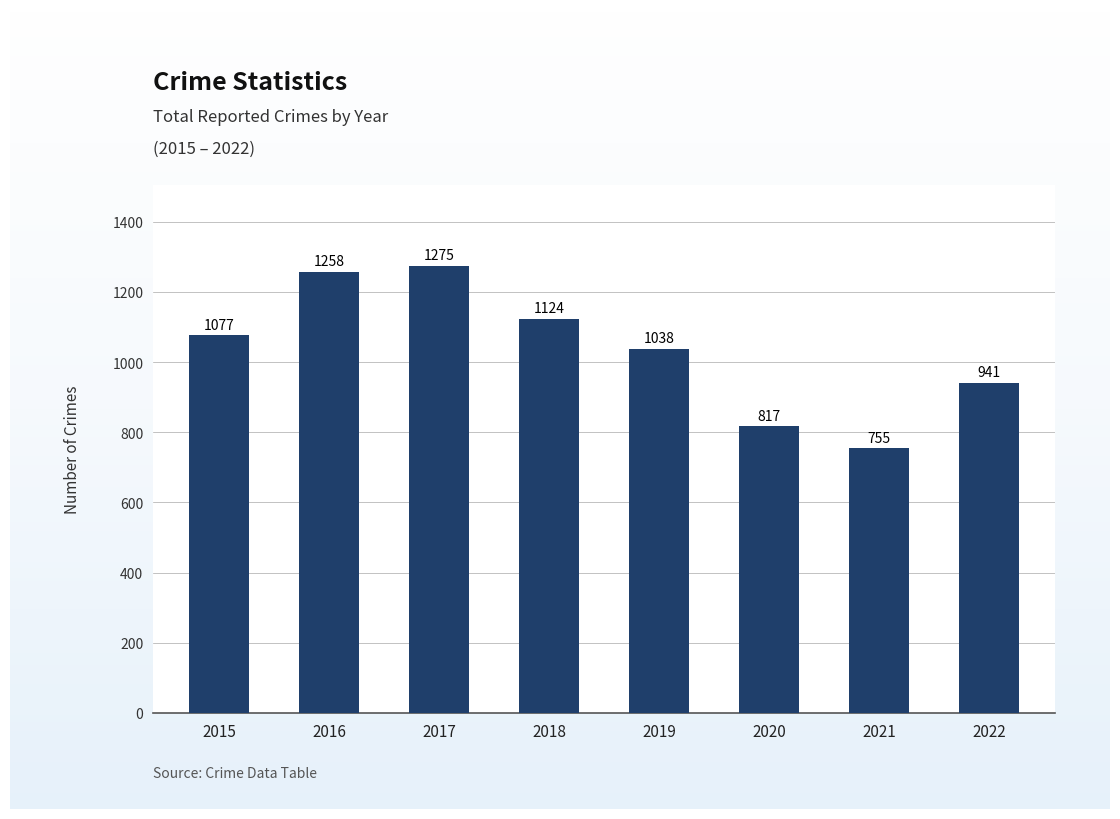

Where is the data nearest to the value 1015?

2019